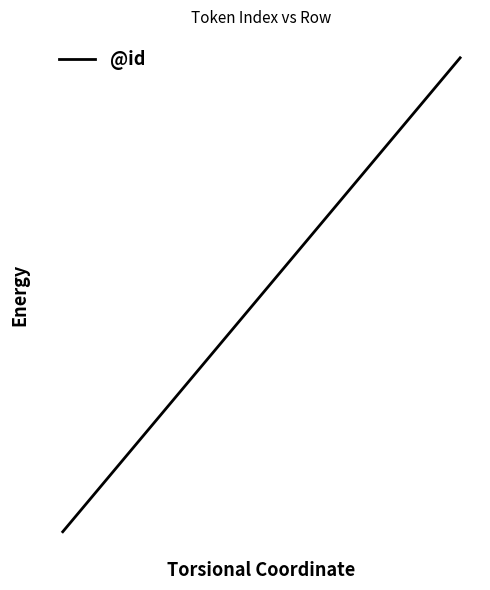

What is the smallest value displayed?

1